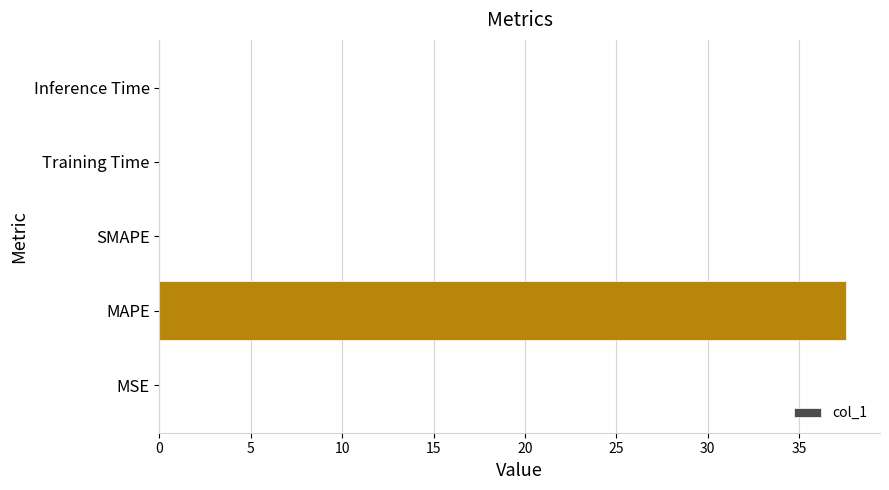

Is it true that the value at MSE is 0.0?

True